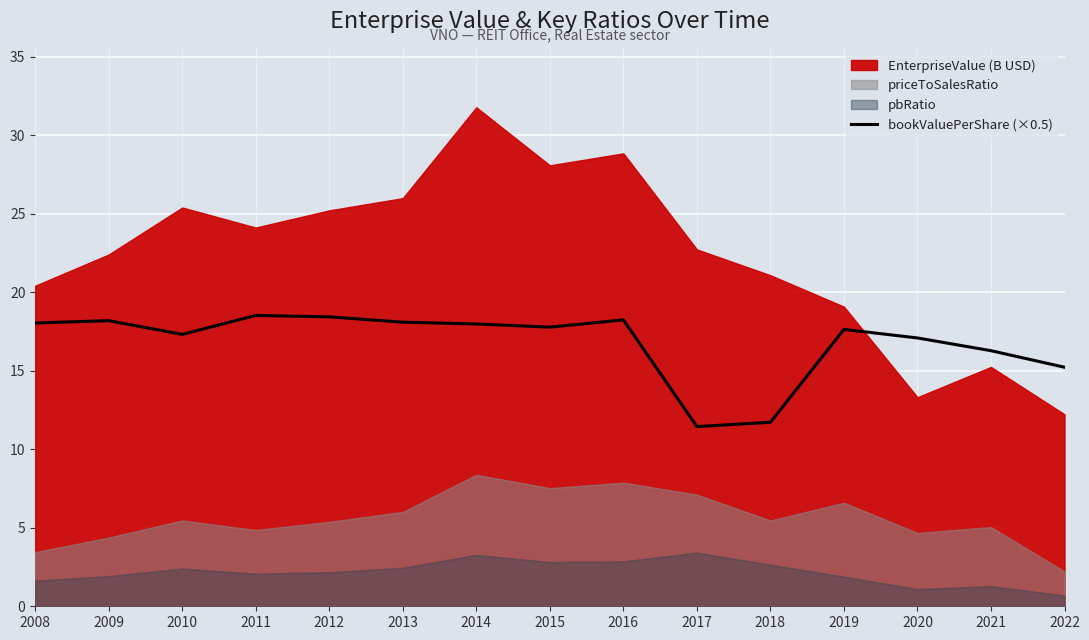

What is the sum of all values?

252.0